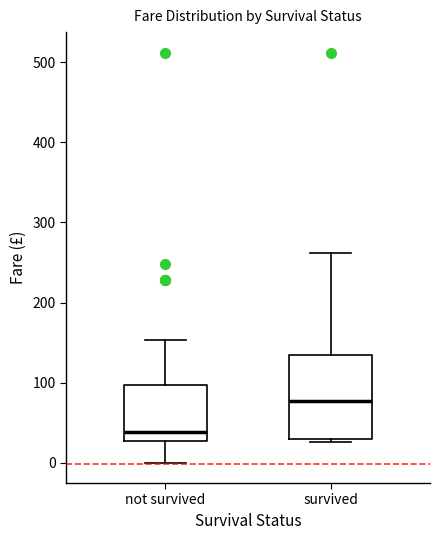

Reading left to right, read every box against the y-axis: the position of its median line, the range the box covers, and the ends of its whiskers. The values are not printed on the chart, so give them approximately, as read against the axis.

not survived: median 40, box 30 to 100, whiskers 0 to 150
survived: median 80, box 30 to 130, whiskers 30 (just below the box's lower edge) to 260